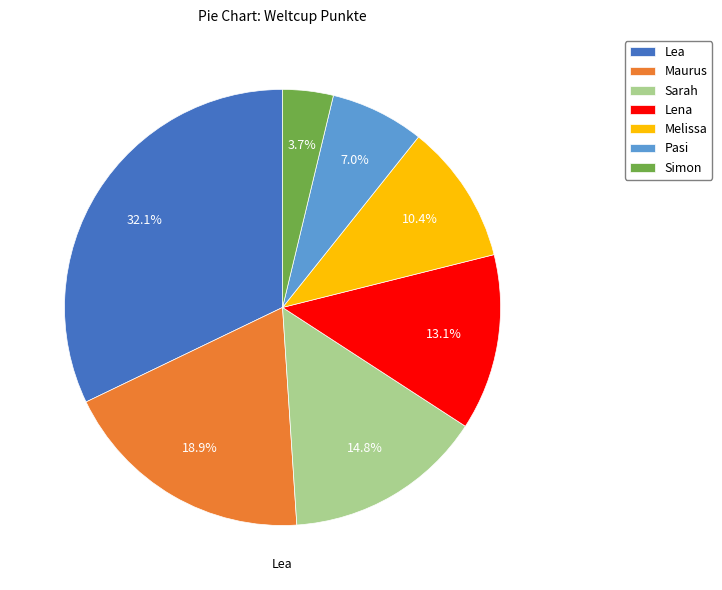

Does Lena represent more than half of the total?

No